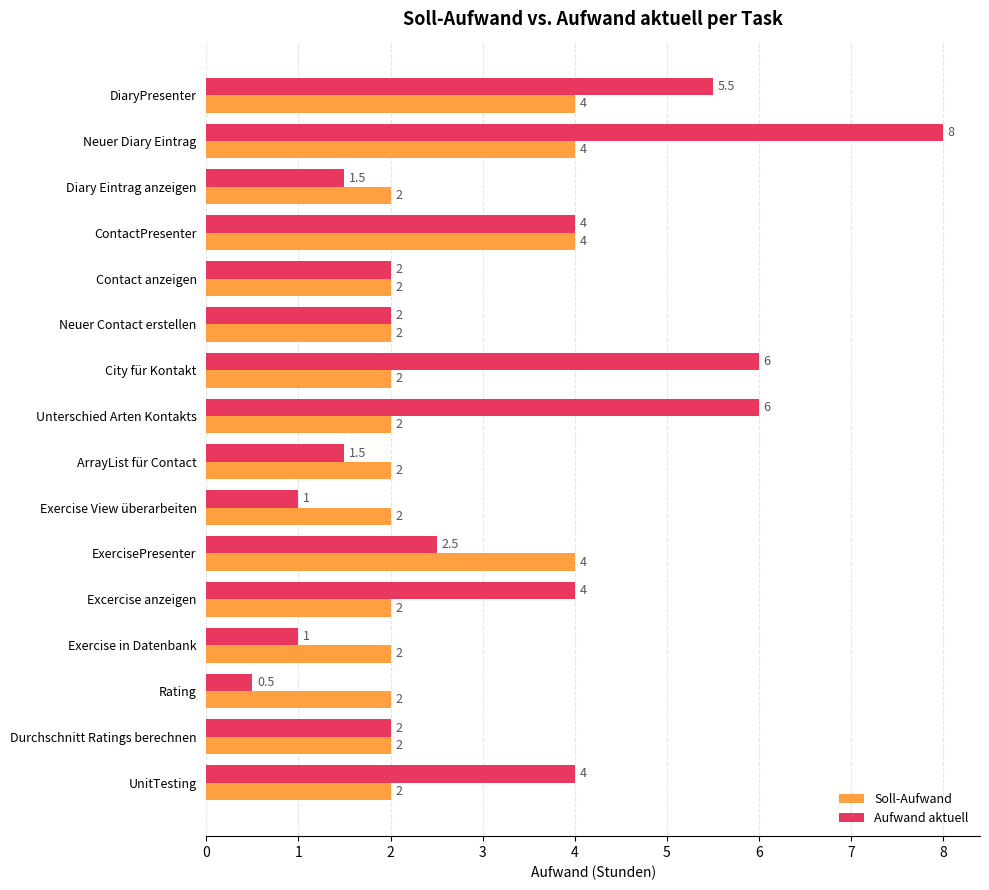

Count the number of data series in this chart.

2